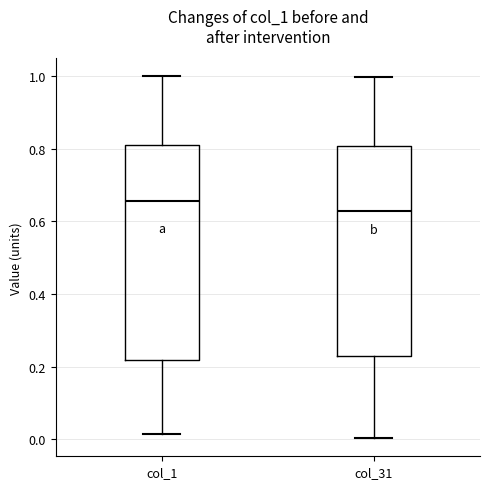

Reading left to right, read every box against the y-axis: the position of its median line, the range the box covers, and the ends of its whiskers. The values are not printed on the chart, so give them approximately, as read against the axis.

col_1: median 0.66, box 0.22 to 0.80, whiskers 0.02 to 1.00
col_31: median 0.62, box 0.24 to 0.80, whiskers 0.00 to 1.00